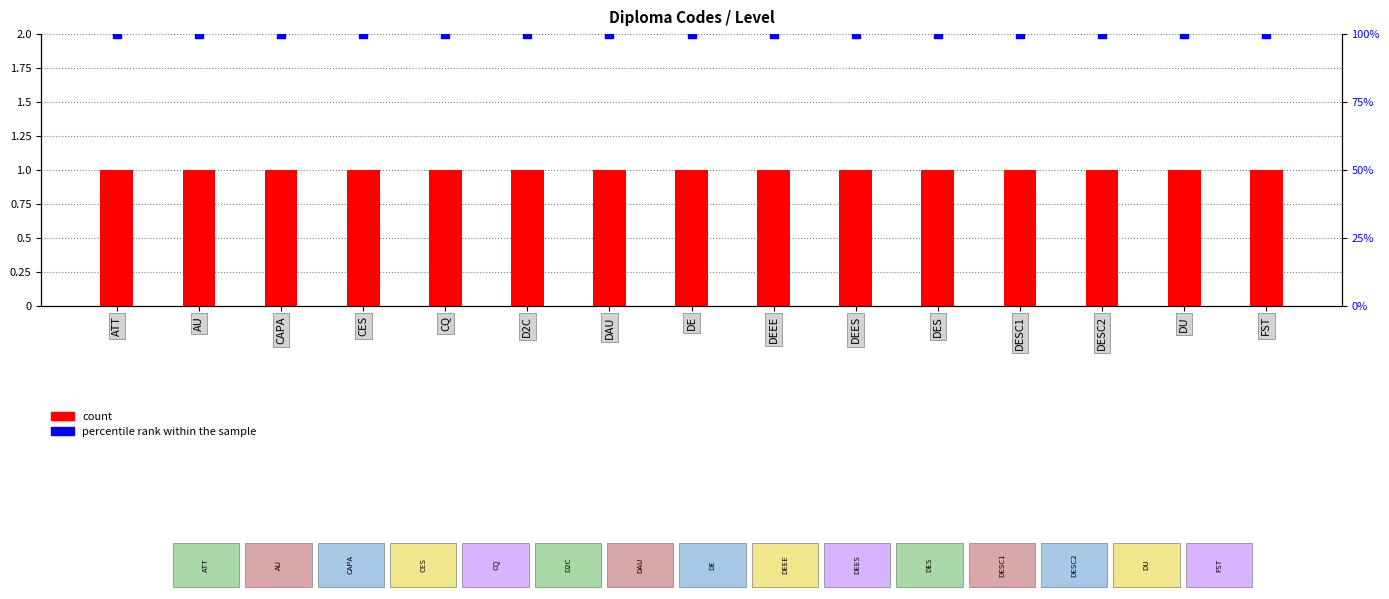

Which series reaches the minimum Y coordinate?

count